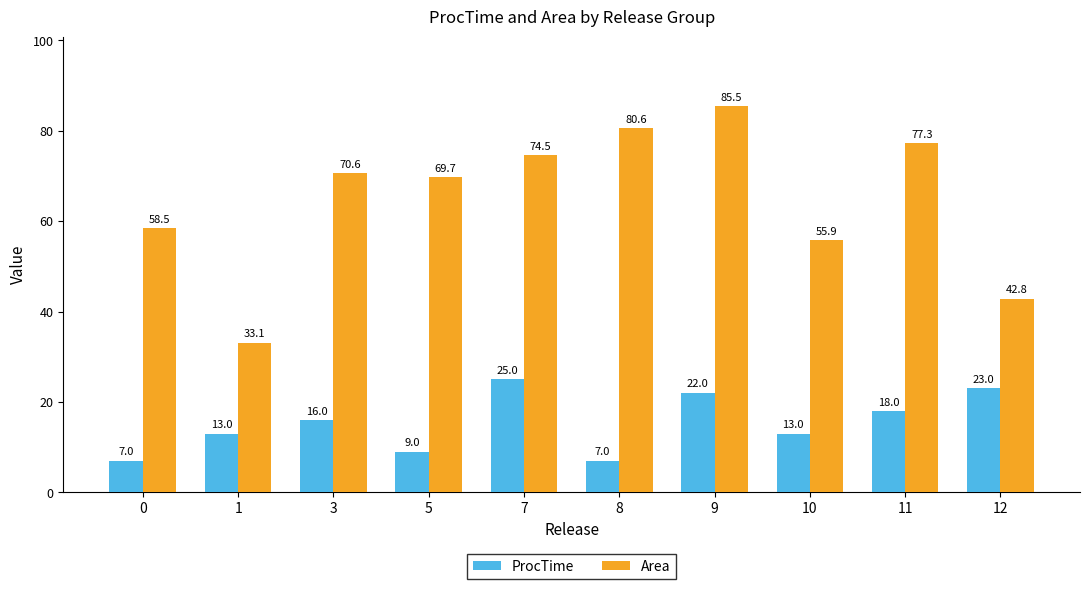

How many data points in ProcTime are less than 16?

5